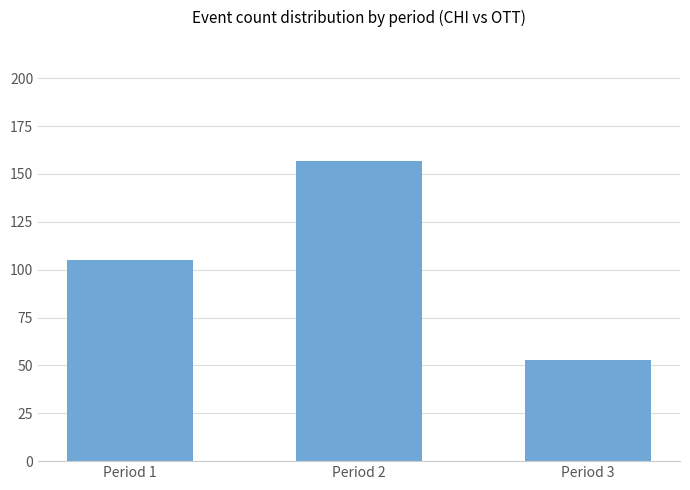

Reading left to right, list all the values displayed in this chart.

105	157	53